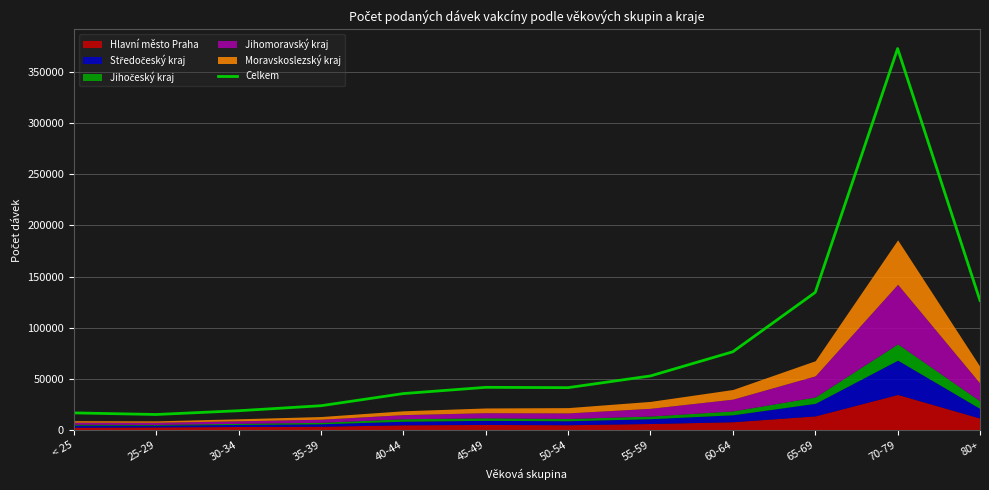

What is the label of the 8th point from the right?

40-44